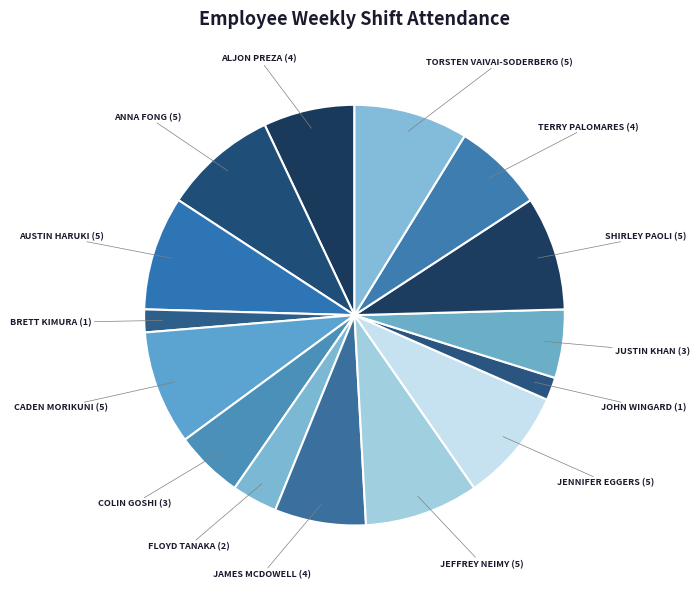

How many slices are in this pie chart?

15